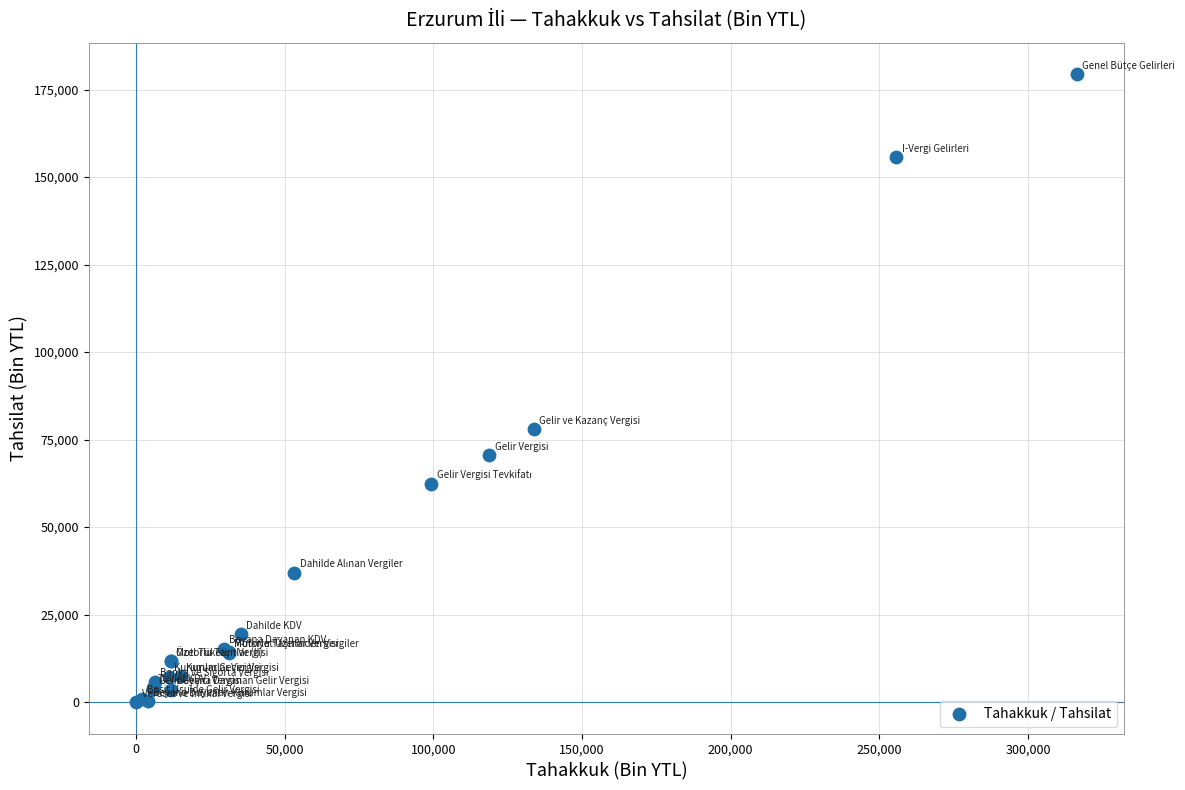

What Y value in the scatter plot is closest to 89712?

77975